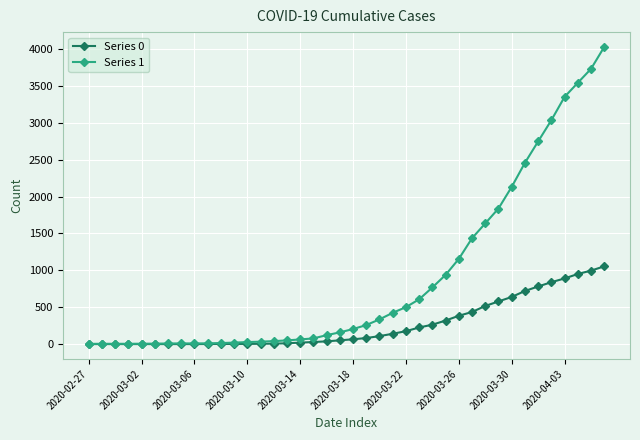

Does the chart have visible grid lines?

Yes